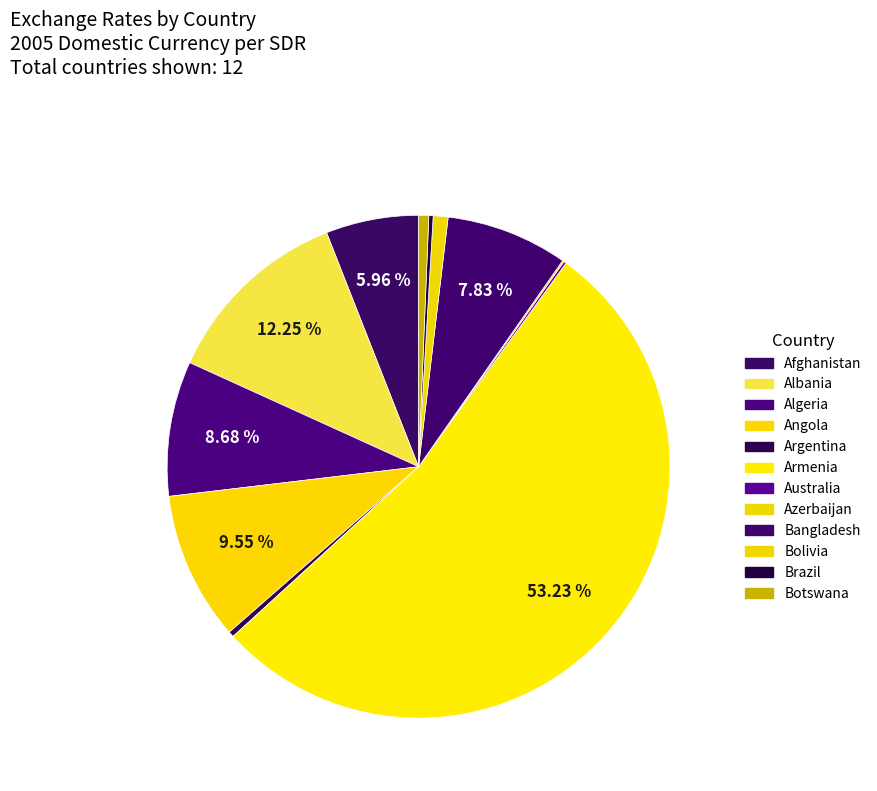

To the nearest percent, what is the difference between the largest and smallest slice percentages?

53%